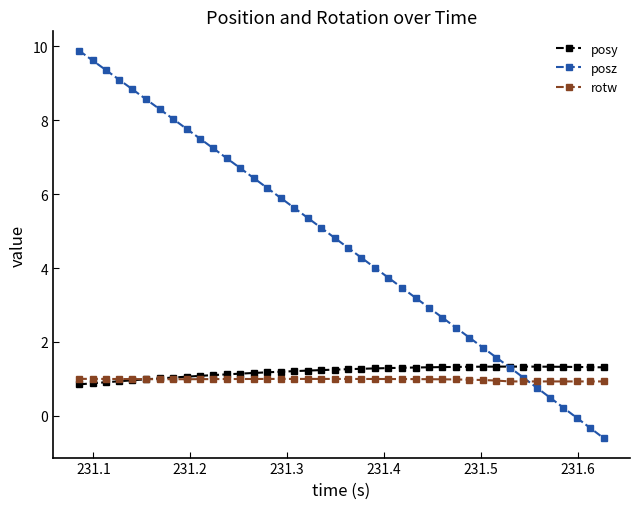

What is the value of the posy point at the 3rd from the left?

0.9